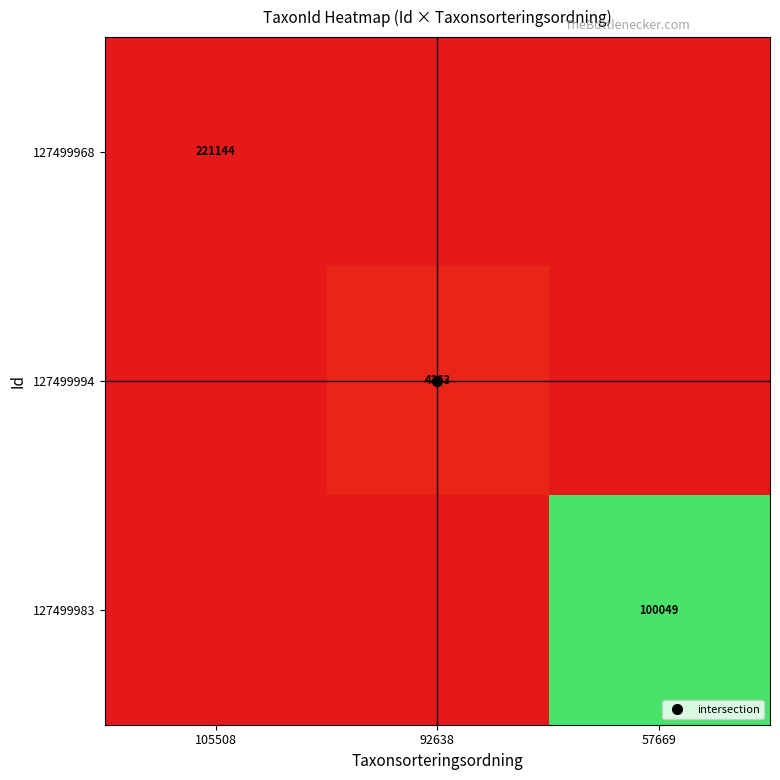

List the series in order of their peak value, highest first.

127499968, 127499983, 127499994